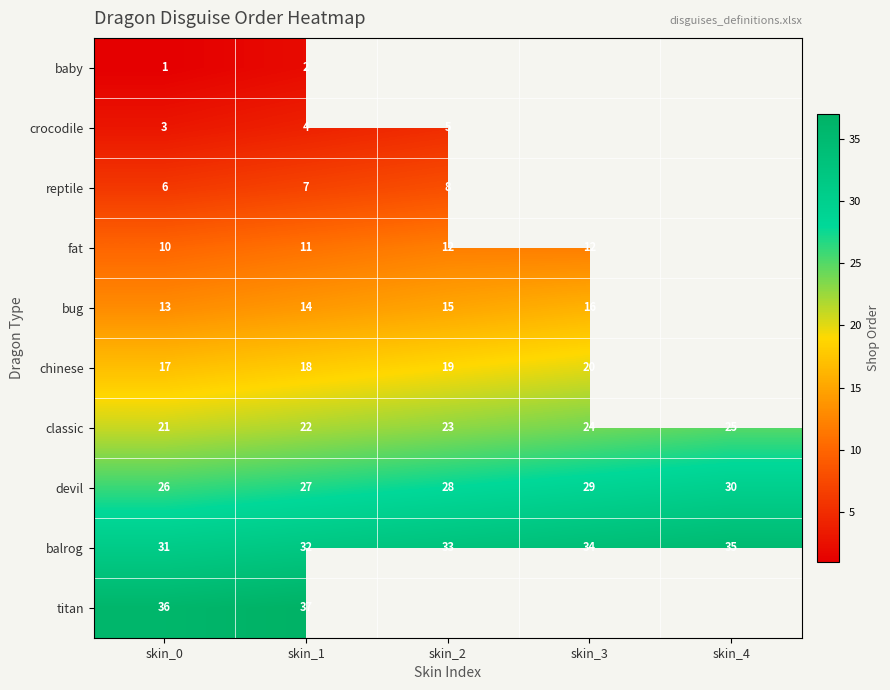

Which label corresponds to the largest value in the chart?

skin_1